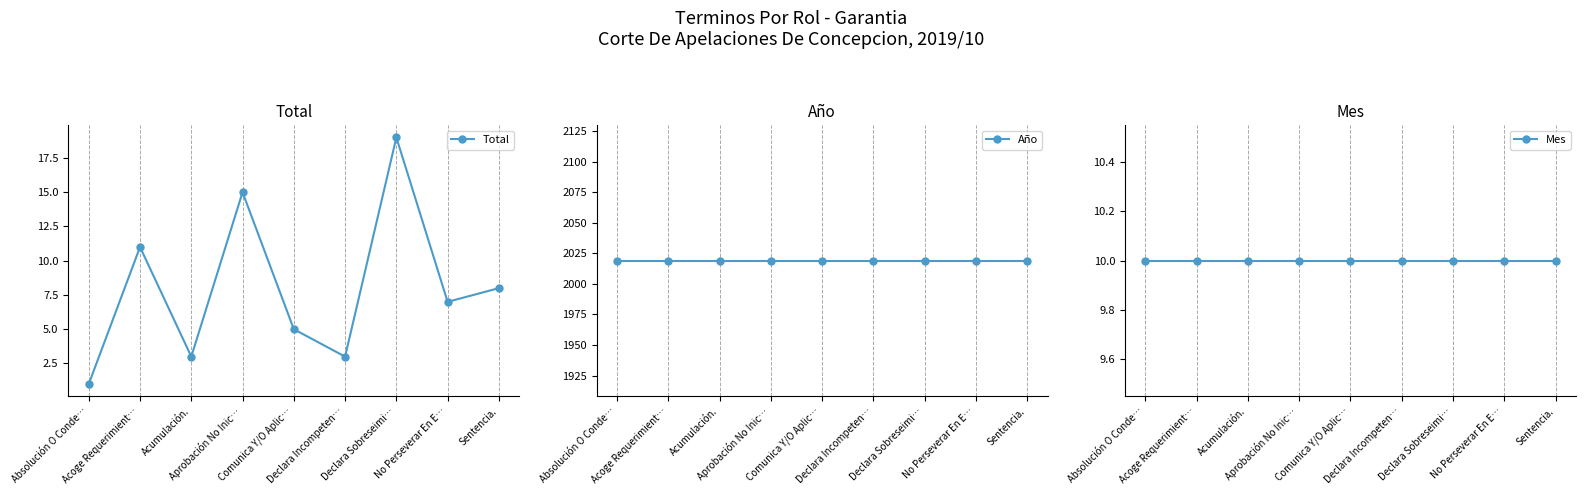

At which label does Total reach its minimum?

Absolución O Conde…